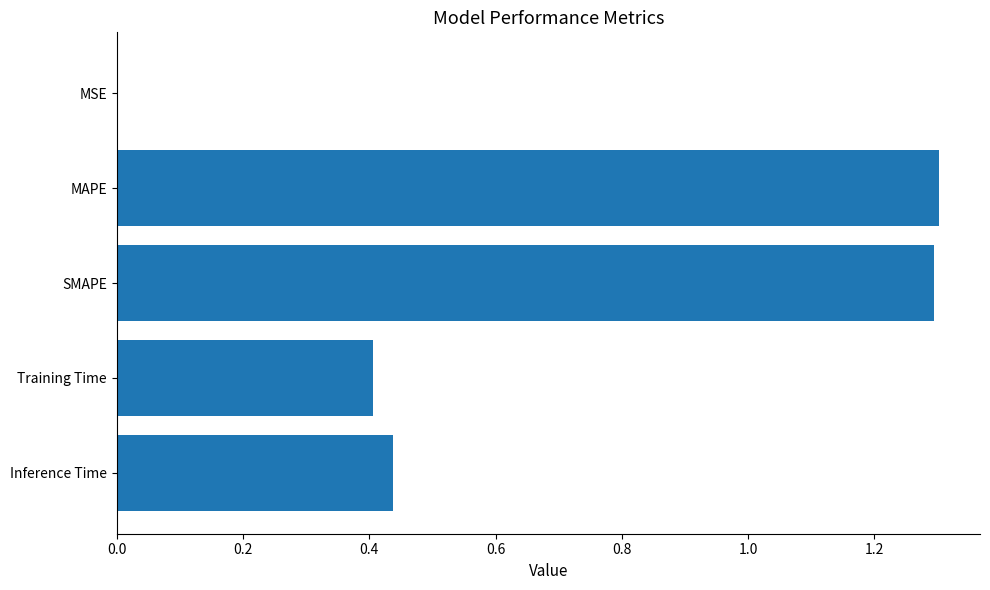

What is the maximum value shown in the chart?

1.3